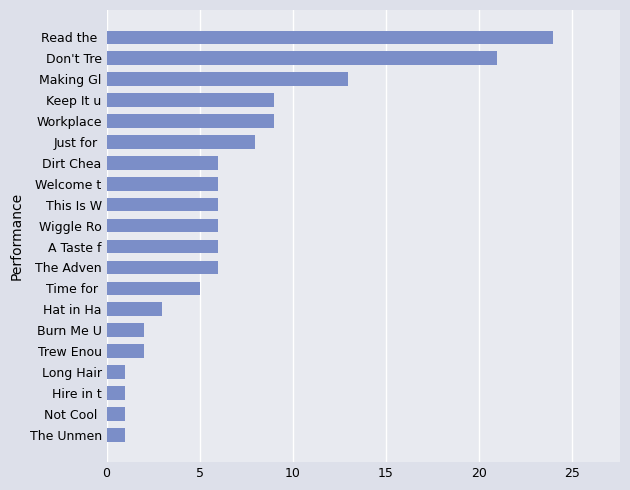

At which category does the chart reach its peak across all series?

Read the 